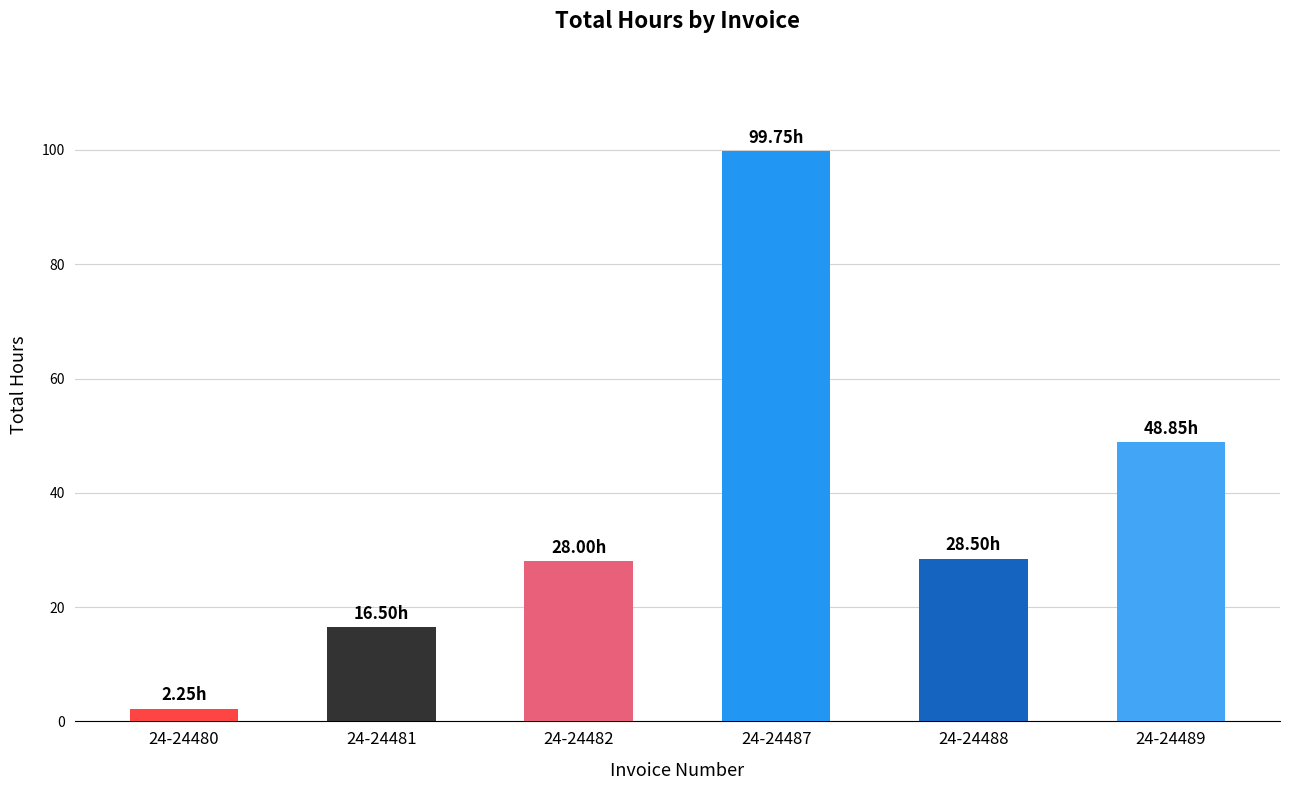

What is the difference between the maximum and minimum values?

97.5